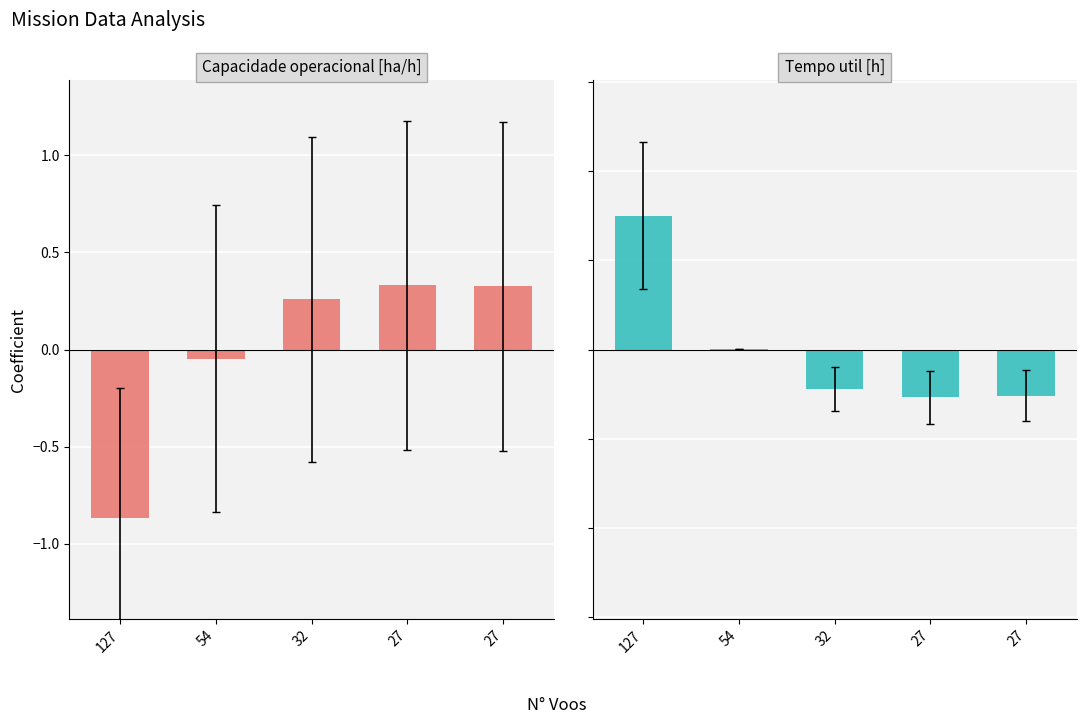

Which category has the lowest value across all series?

127